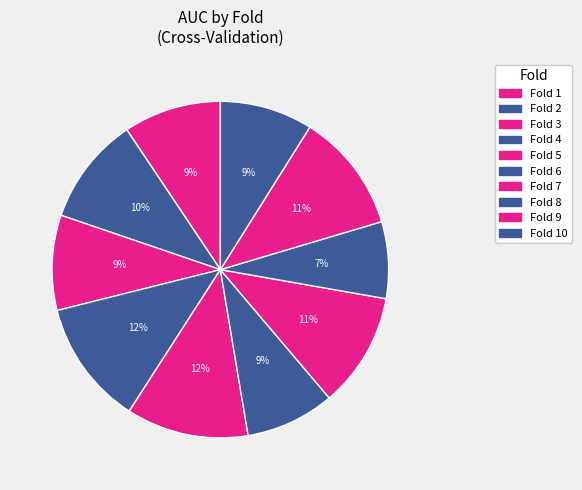

How many slices are in this pie chart?

10